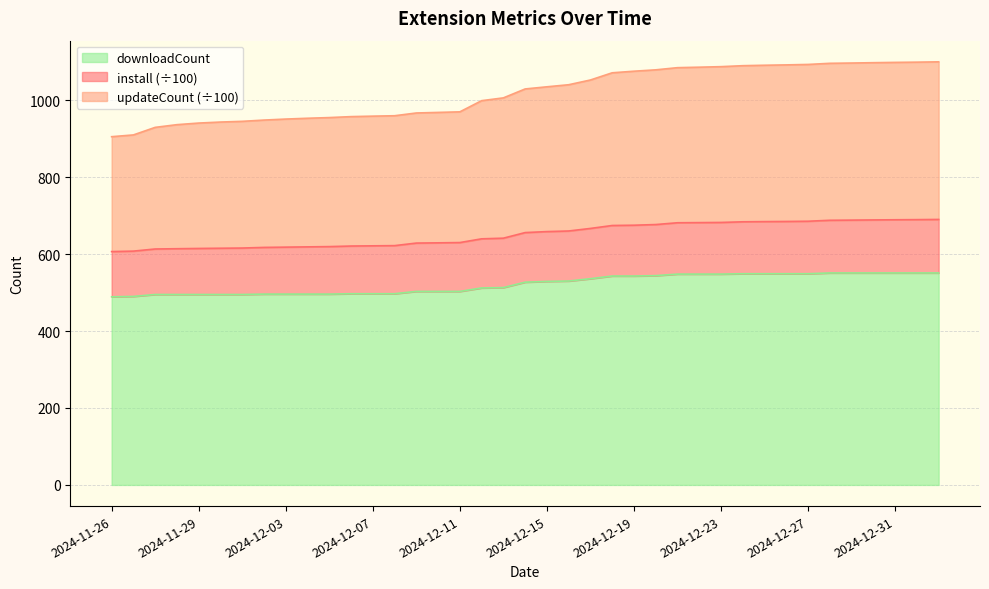

What is the maximum value for downloadCount?

551.0